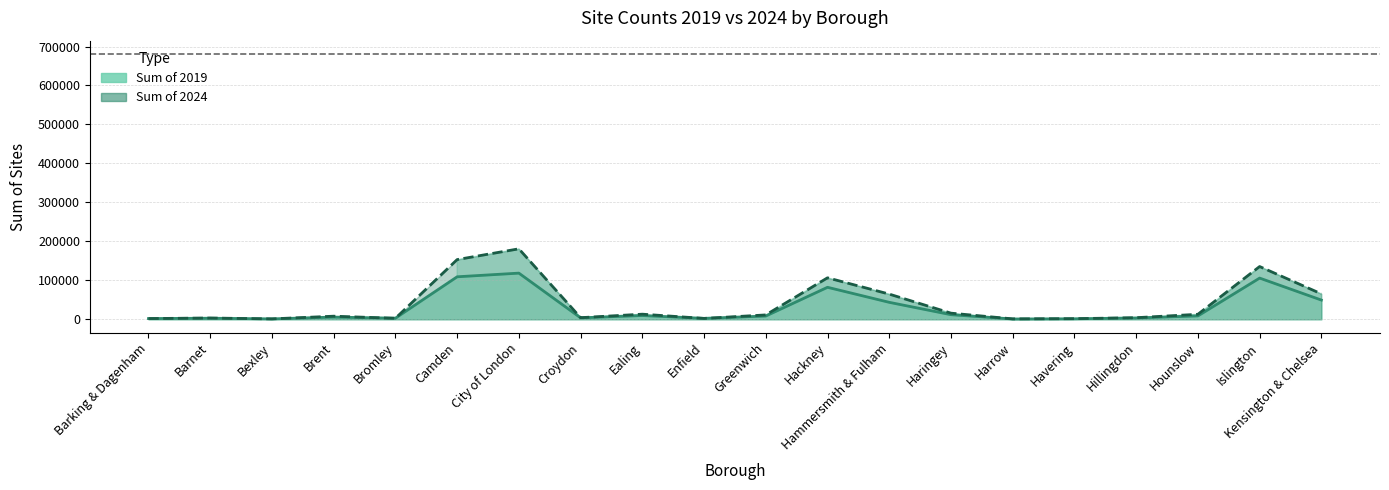

At how many categories does at least one series exceed 131486?

3